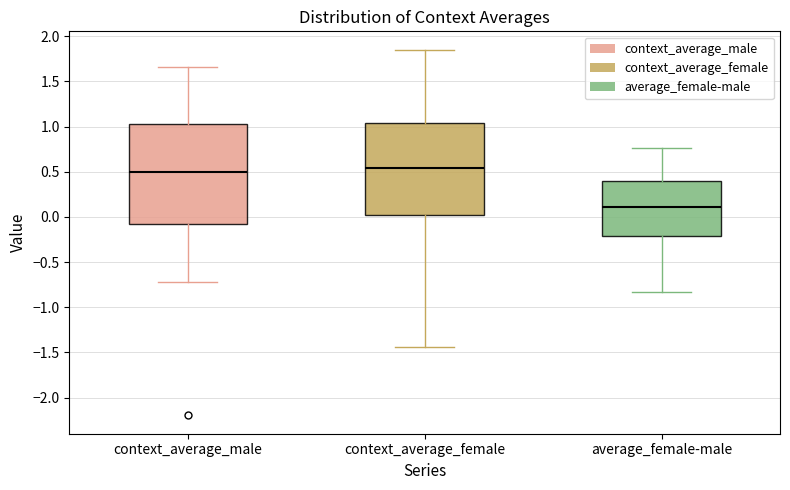

Reading left to right, read every box against the y-axis: the position of its median line, the range the box covers, and the ends of its whiskers. The values are not printed on the chart, so give them approximately, as read against the axis.

context_average_male: median 0.50, box -0.10 to 1.05, whiskers -0.70 to 1.65
context_average_female: median 0.55, box 0.00 to 1.05, whiskers -1.45 to 1.85
average_female-male: median 0.10, box -0.20 to 0.40, whiskers -0.85 to 0.75